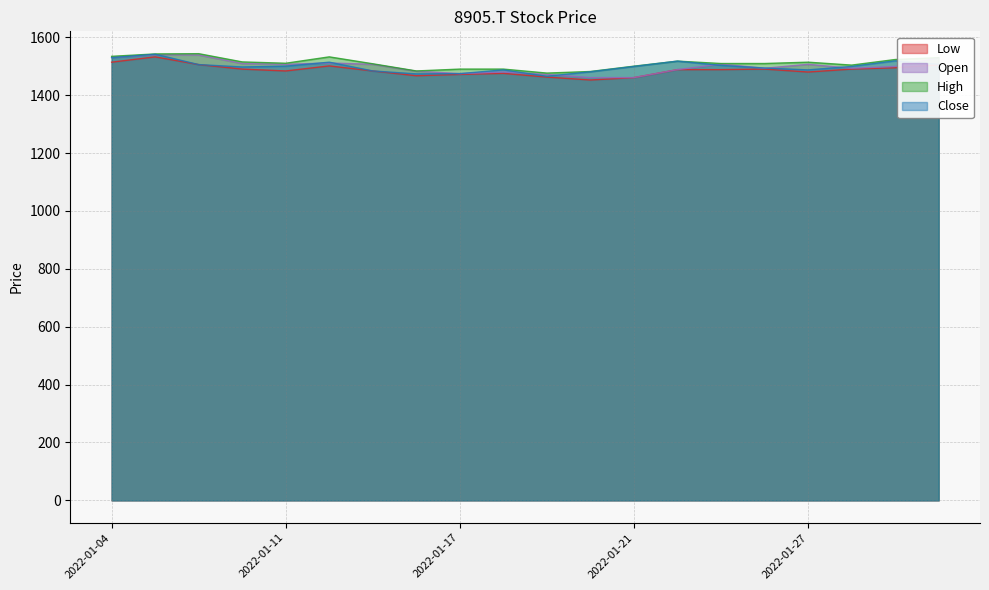

What are all the series names shown in the legend?

Low, Open, High, Close